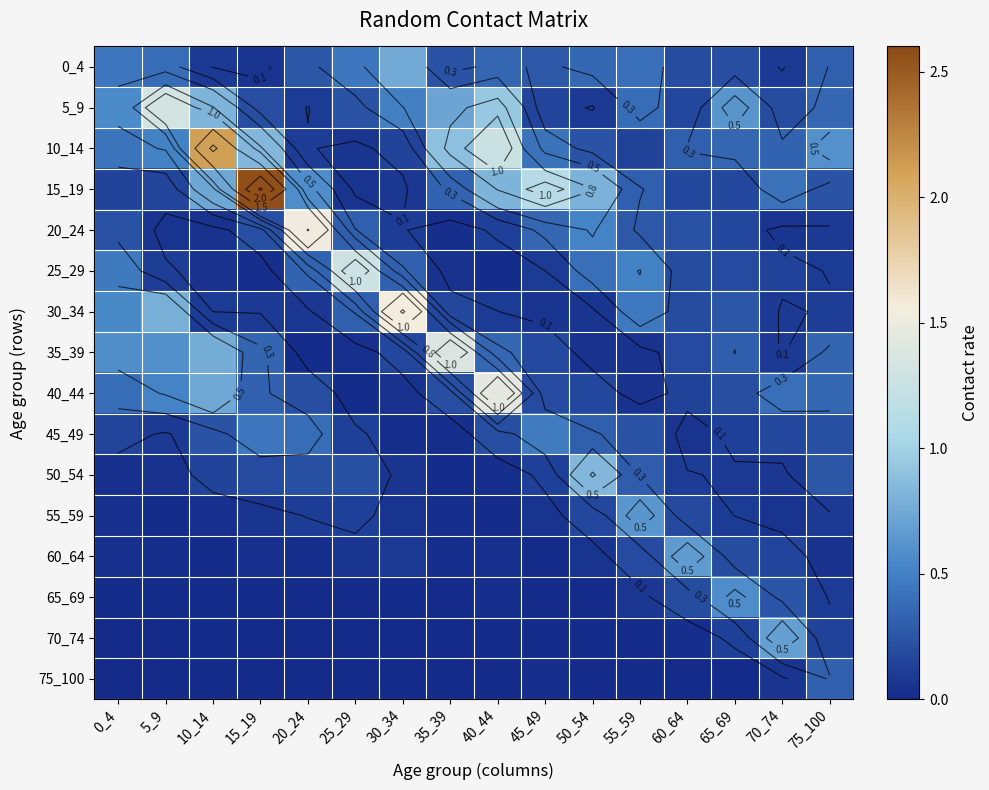

What is the sum of all 55_59 values?

1.8